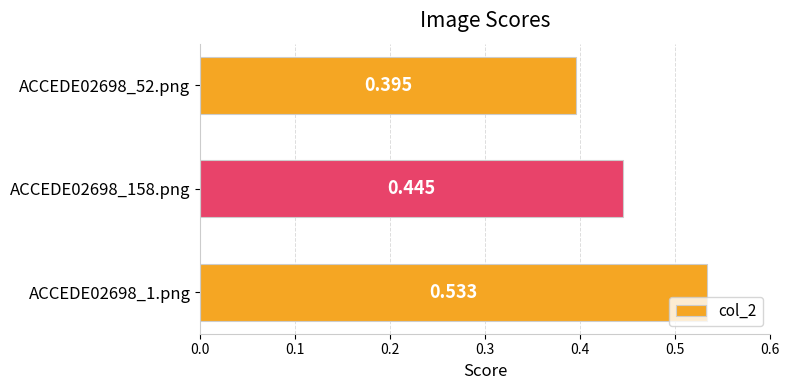

Rank the categories by value from highest to lowest.

ACCEDE02698_1.png, ACCEDE02698_158.png, ACCEDE02698_52.png